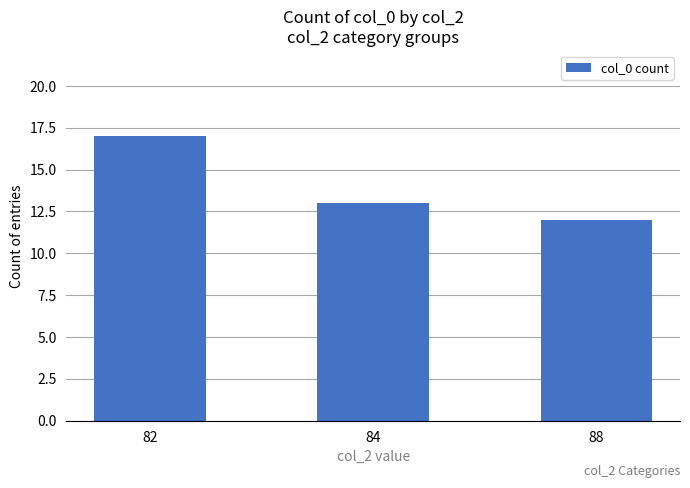

Approximately how many times larger is the value at 88 compared to 84?

0.9